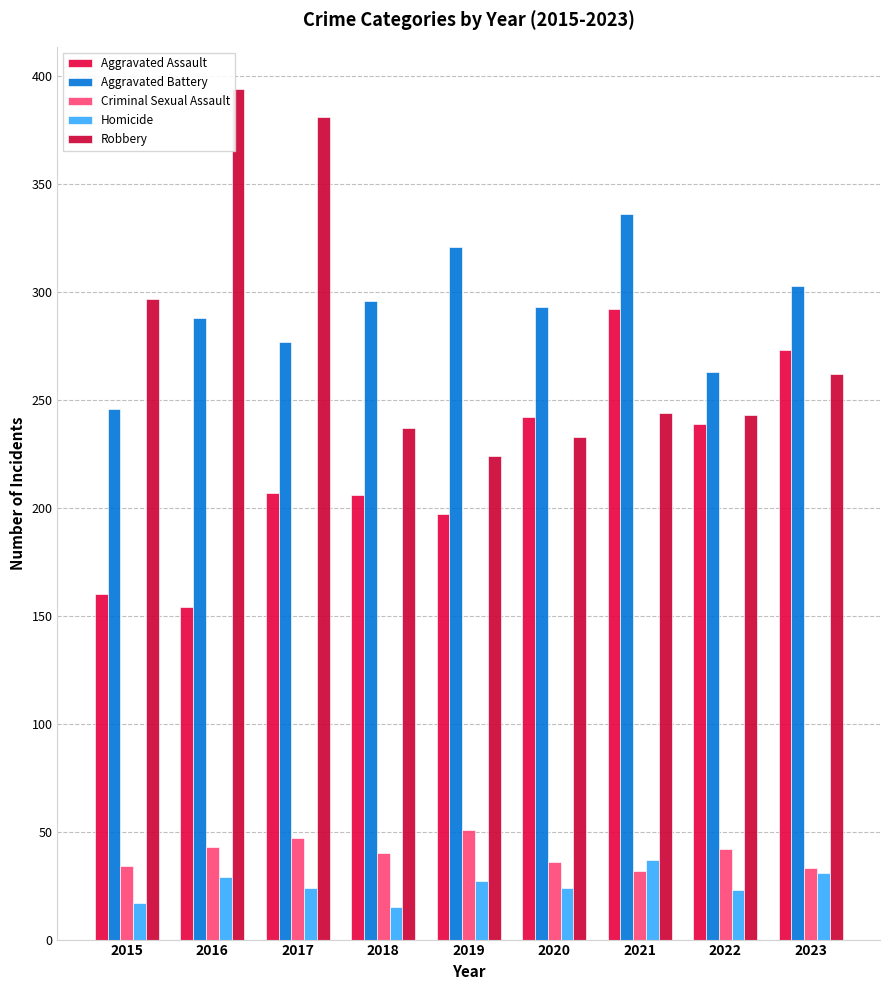

At which label does Aggravated Assault first exceed 207?

2020